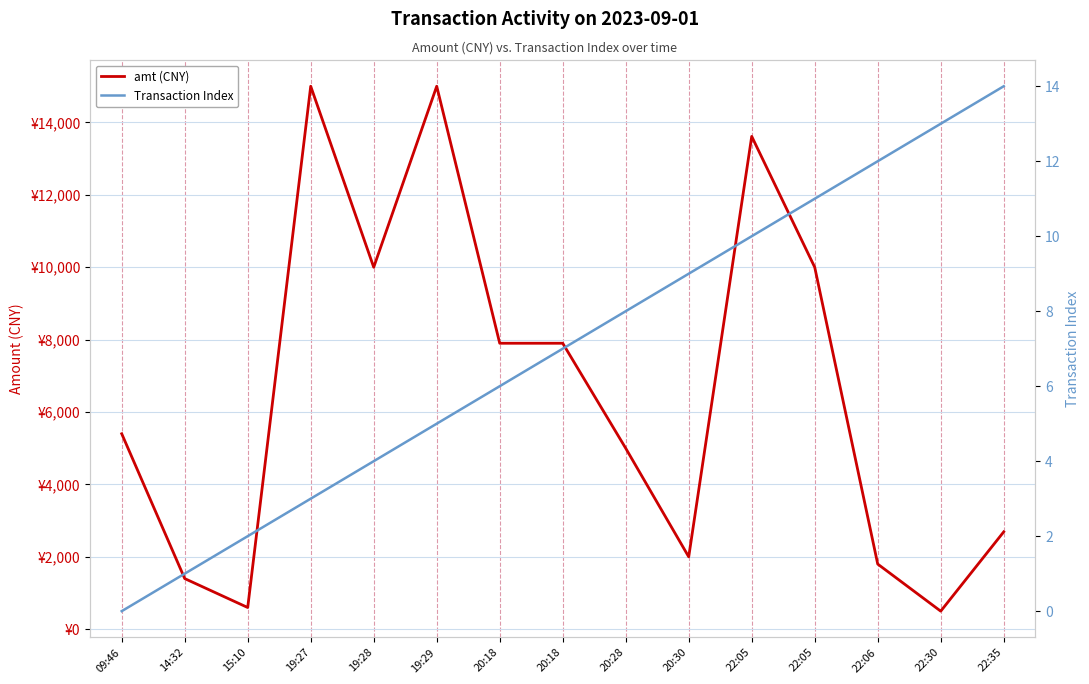

What are all the series names shown in the legend?

amt (CNY), Transaction Index